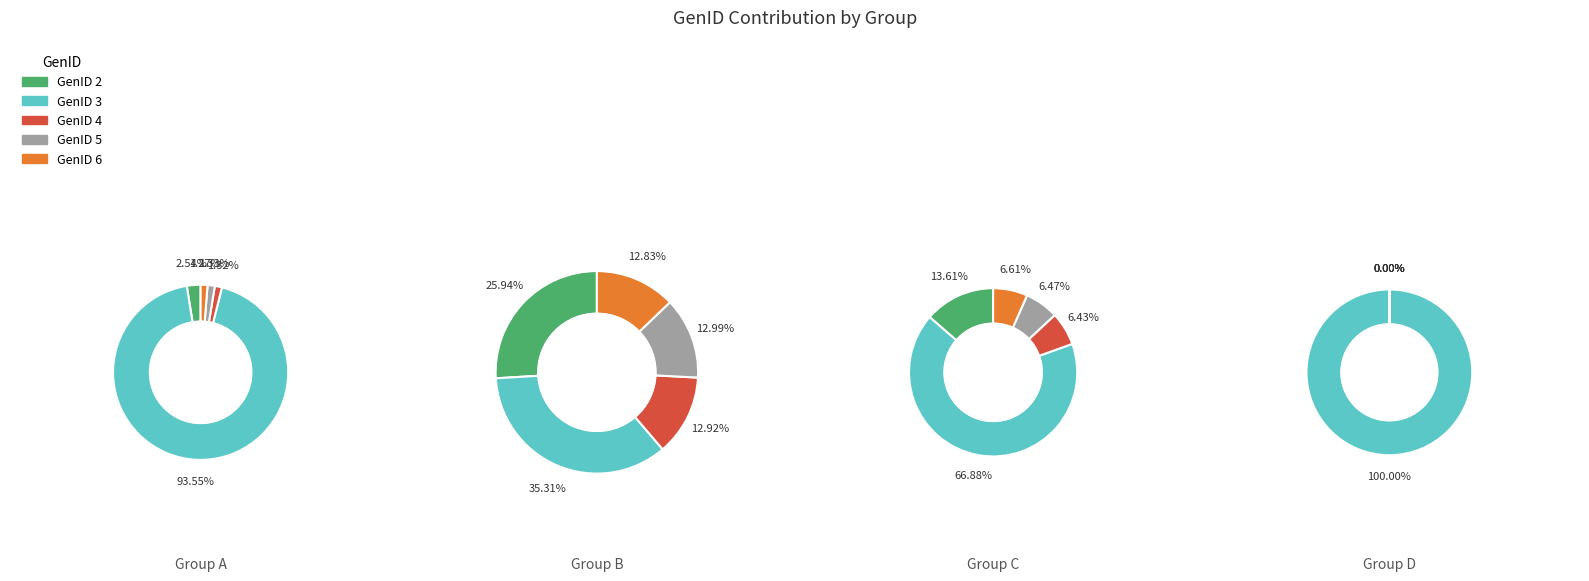

Is it true that 19 is 15% of the pie?

False